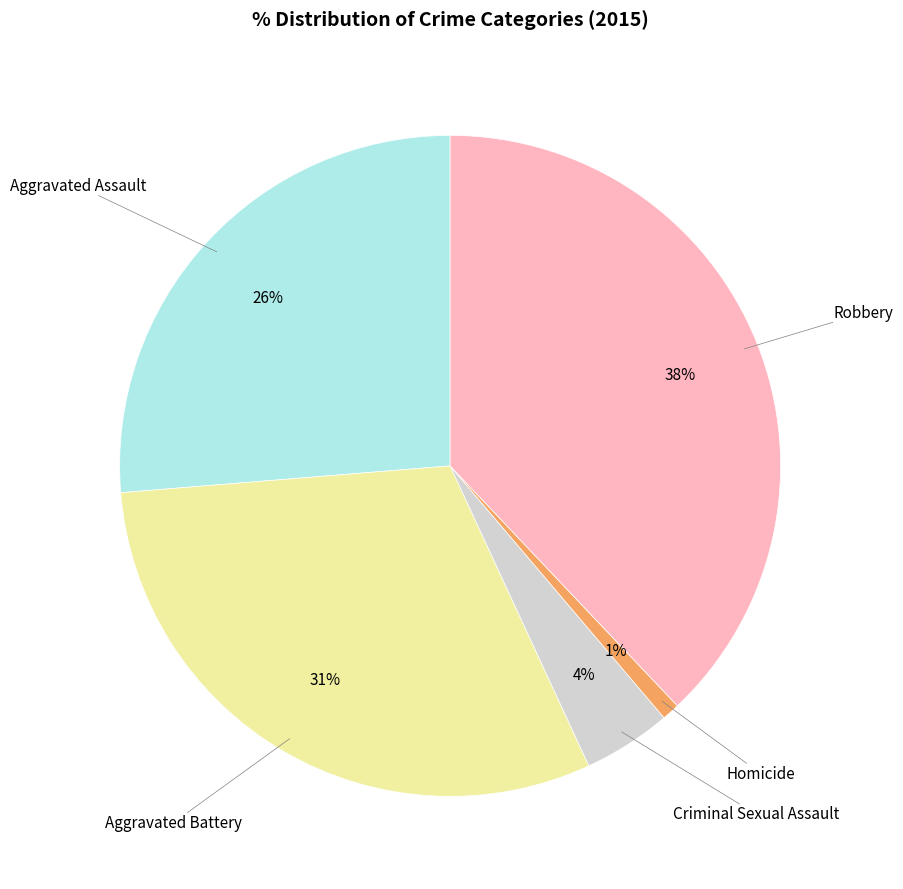

To the nearest percent, what portion does Robbery represent?

38%